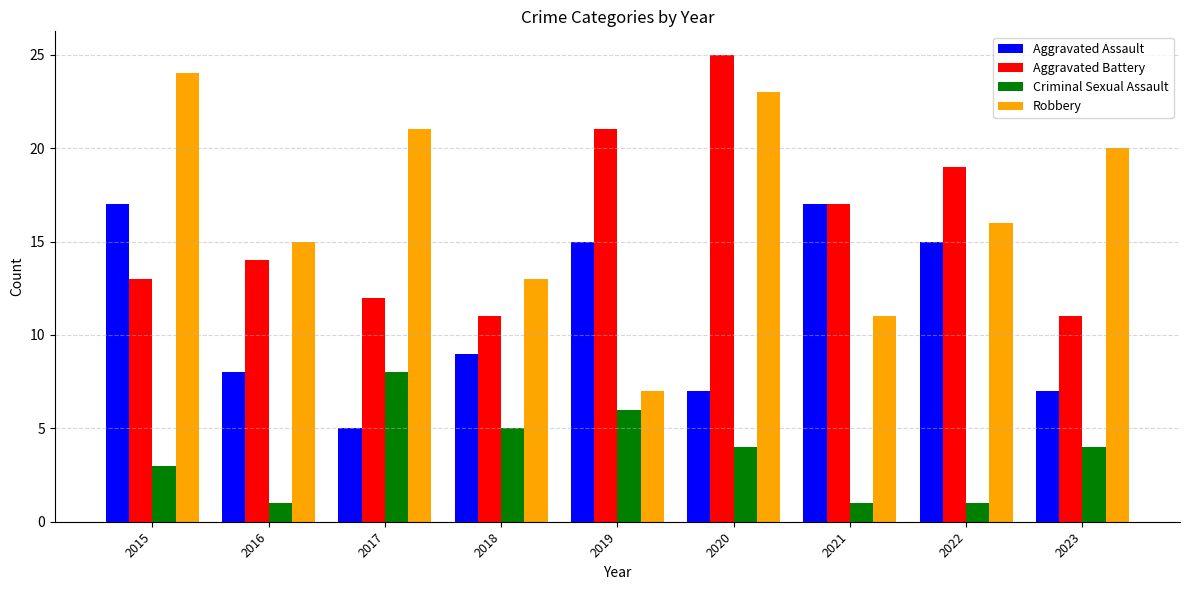

What is the lowest value of the Aggravated Battery series?

11